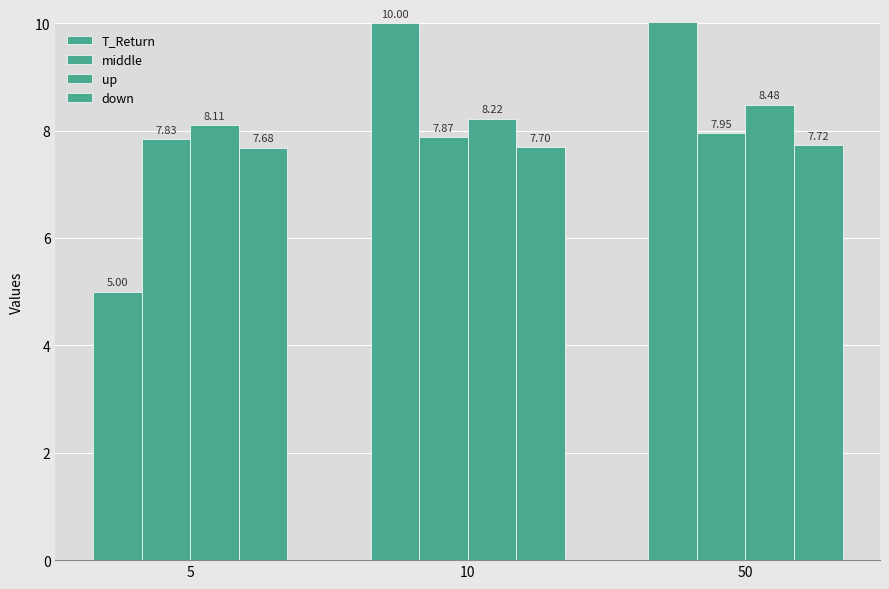

Read the down value at 5.

7.7